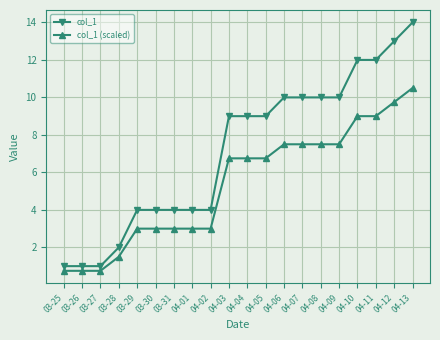

At which label does col_1 (scaled) first exceed 6?

04-03